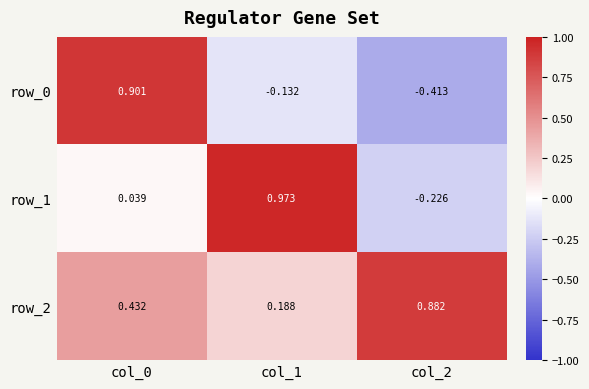

Is the value of row_1 at col_2 greater than the value of row_0 at col_1?

No